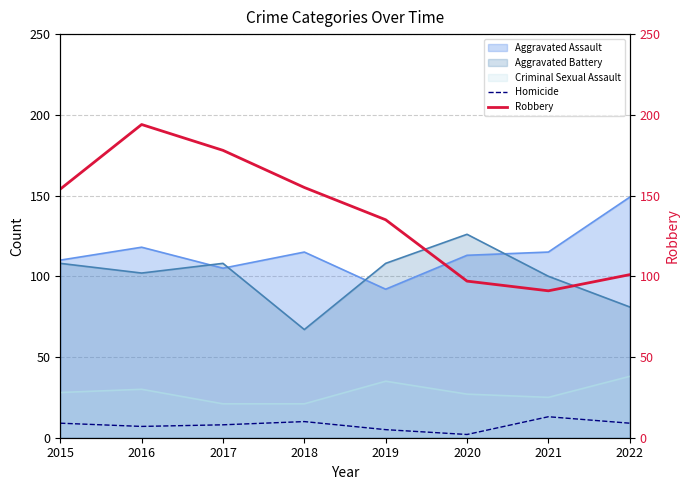

The Homicide series shows 2 at 2019. True or false?

False